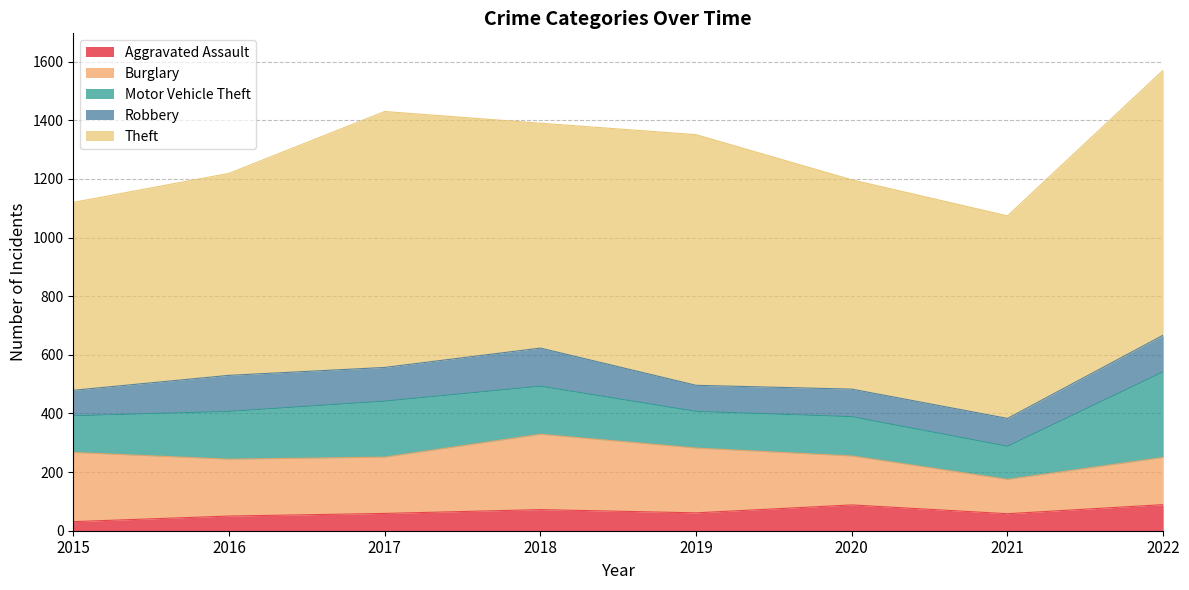

At which category is the sum across all series the highest?

2022